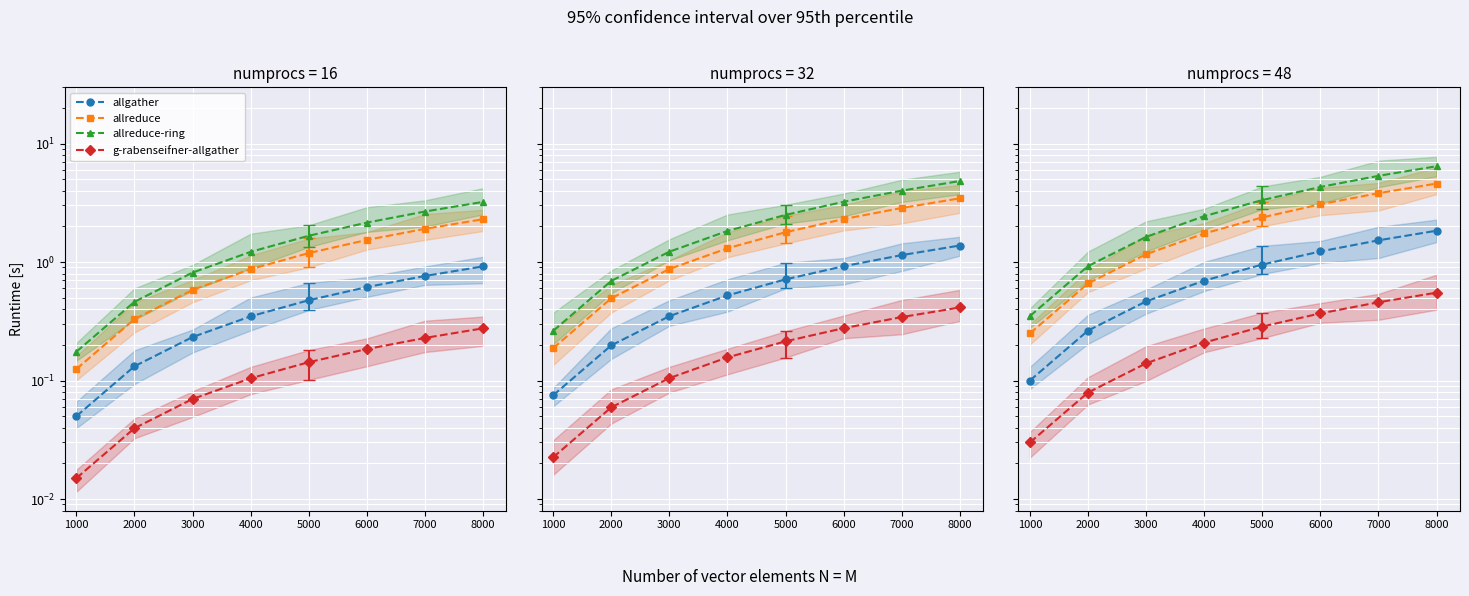

At how many categories does at least one series exceed 2?

3